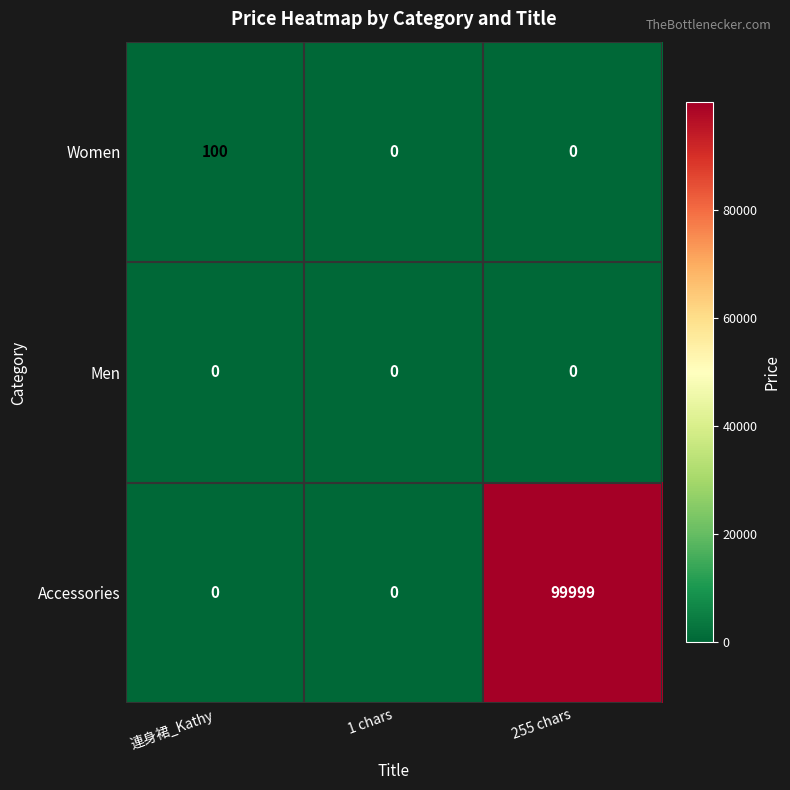

Which series changed the most between 連身裙_Kathy and 1 chars?

Women